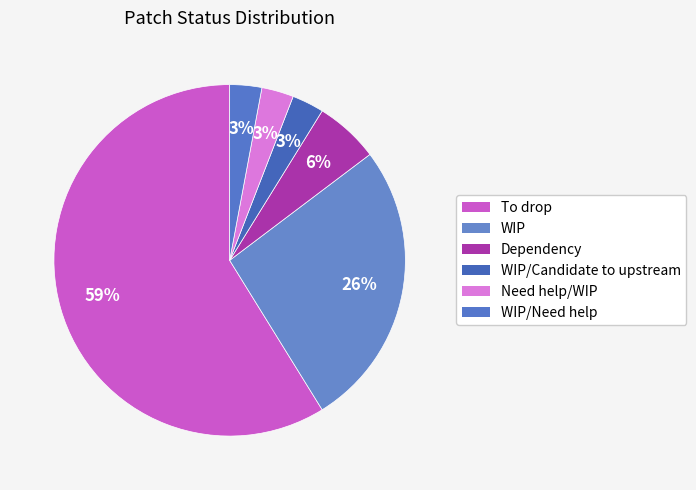

Count the number of slices in the pie.

6